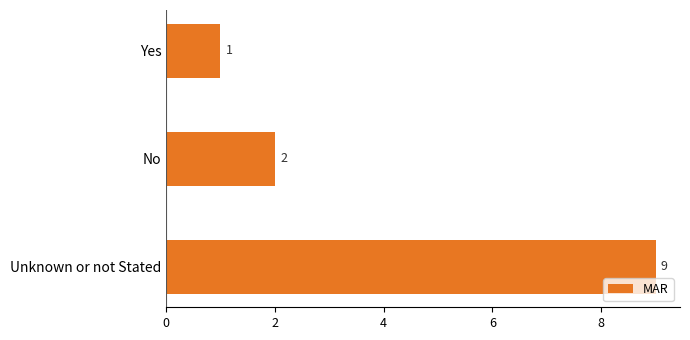

What is the minimum value shown in the chart?

1